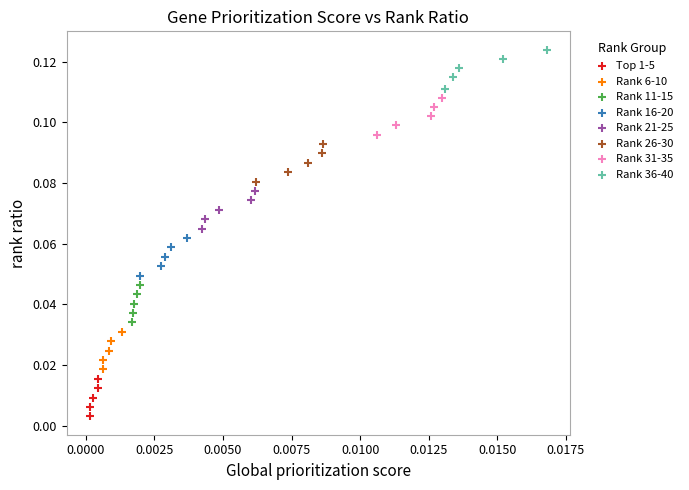

Which series contains the lowest Y value?

Top 1-5